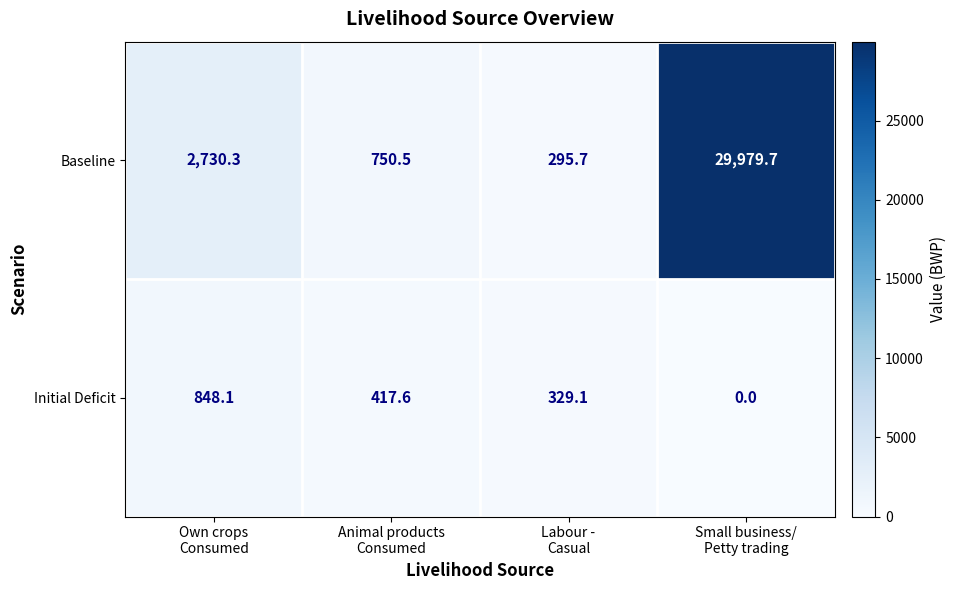

Which category has the highest value across all series?

Small business/
Petty trading